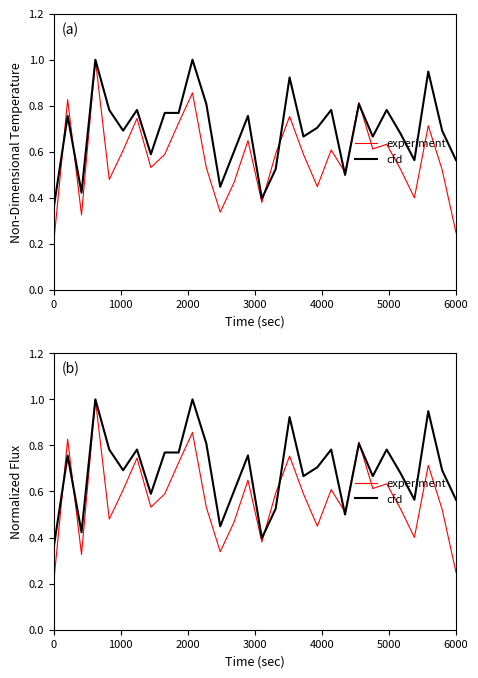

What is the minimum value for cfd?

0.4